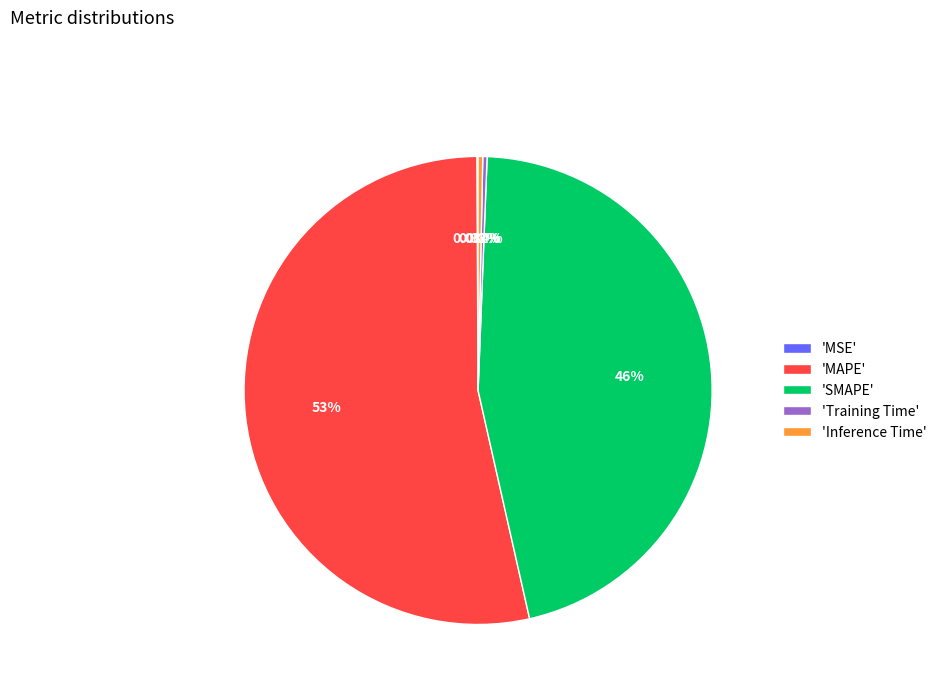

What is the majority slice?

'MAPE'